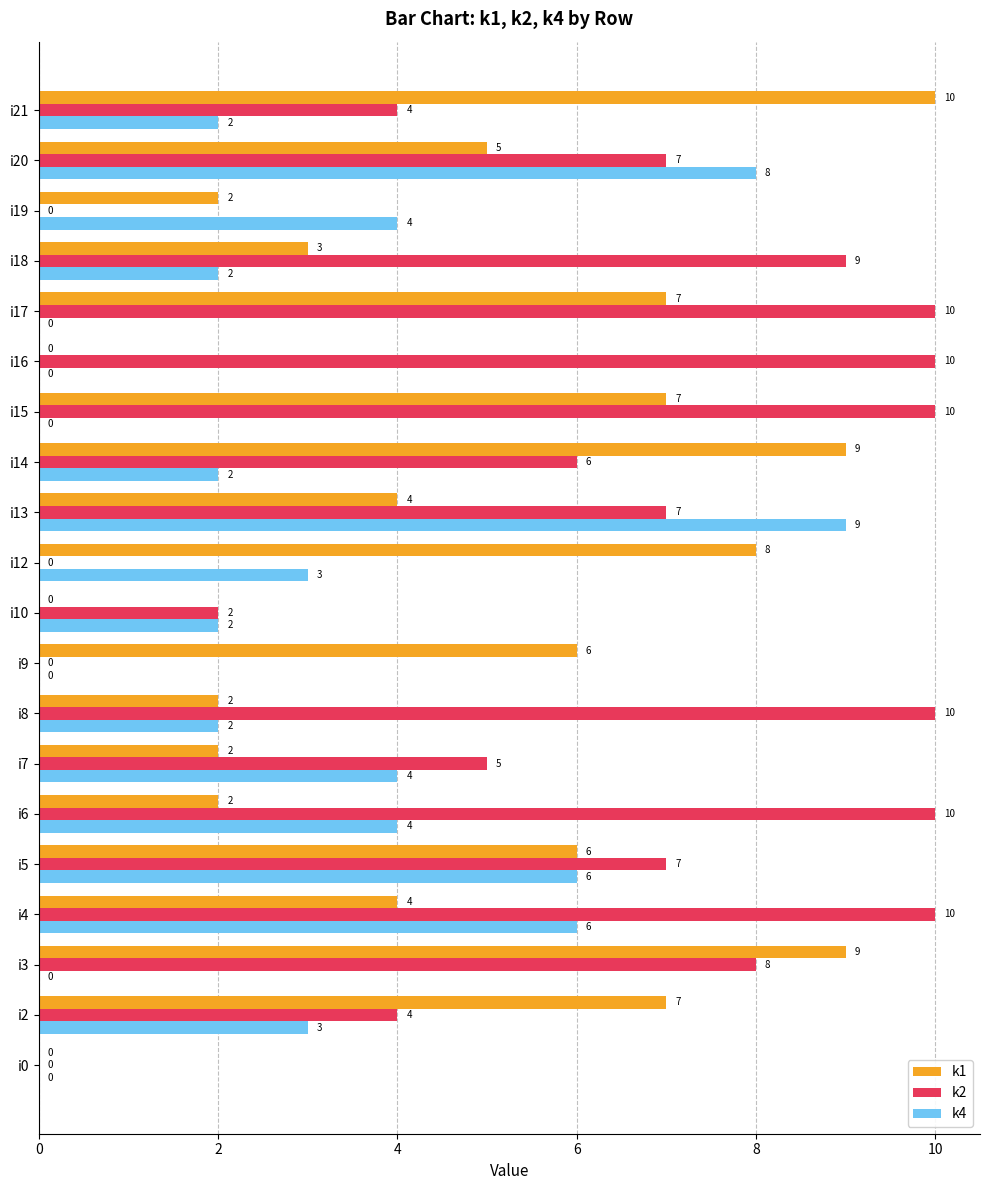

Between i16 and i19, which series saw the biggest shift?

k2